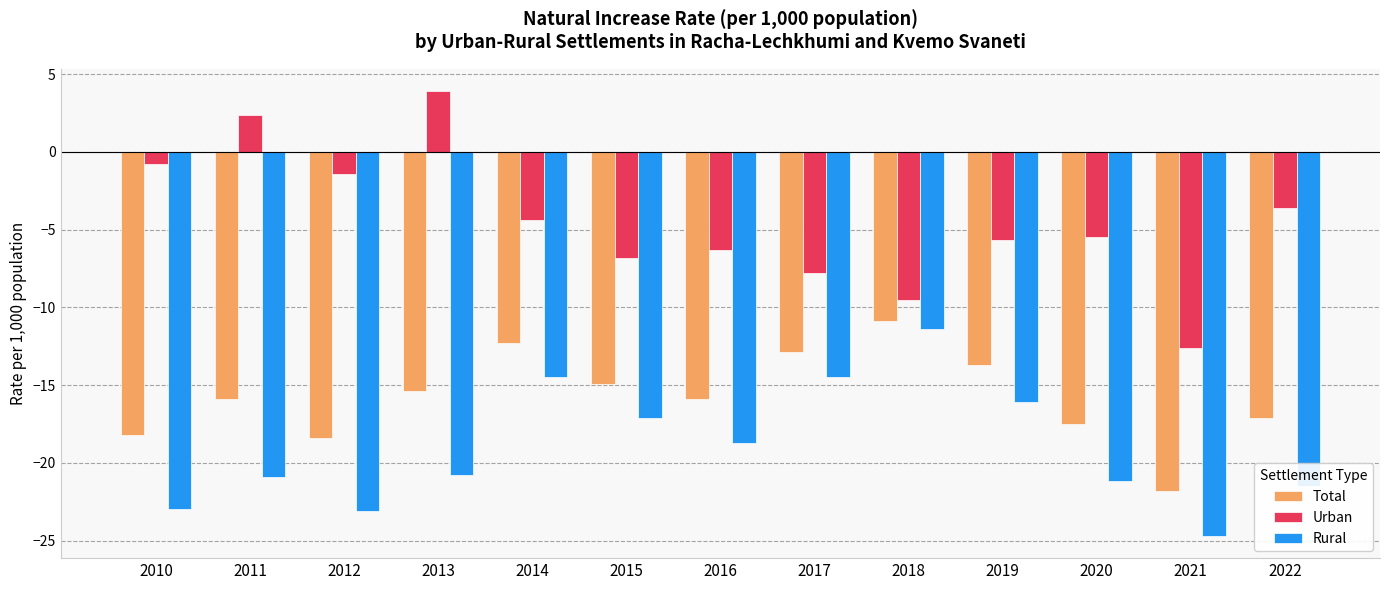

Where does the Urban series first go above -5?

2010